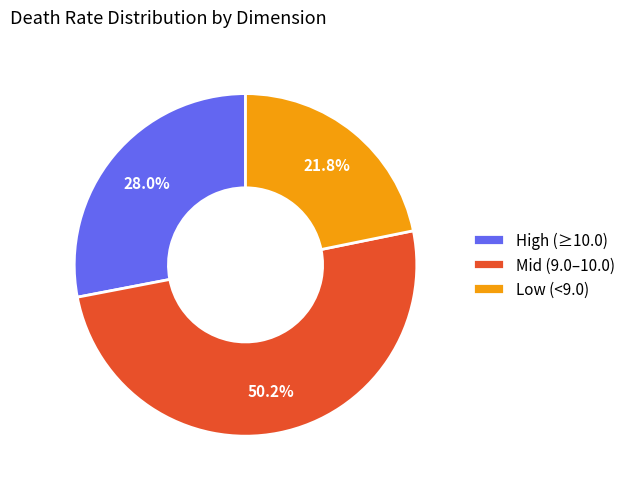

What is the smallest slice in the pie chart?

Low (<9.0)